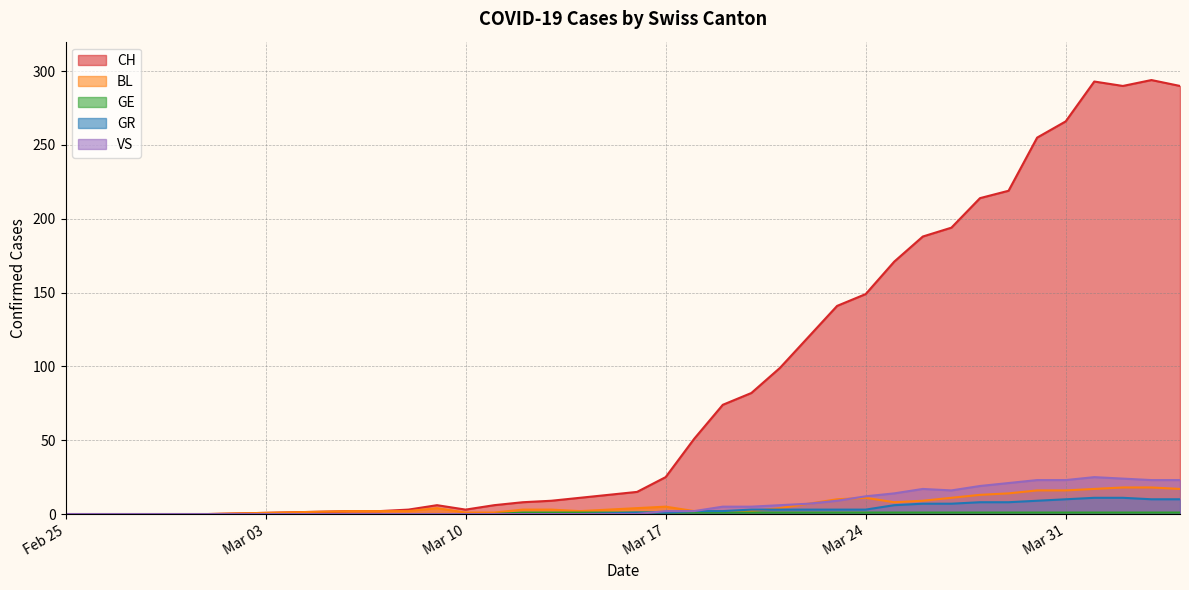

Where is BL nearest to the value 9?

2020-03-26